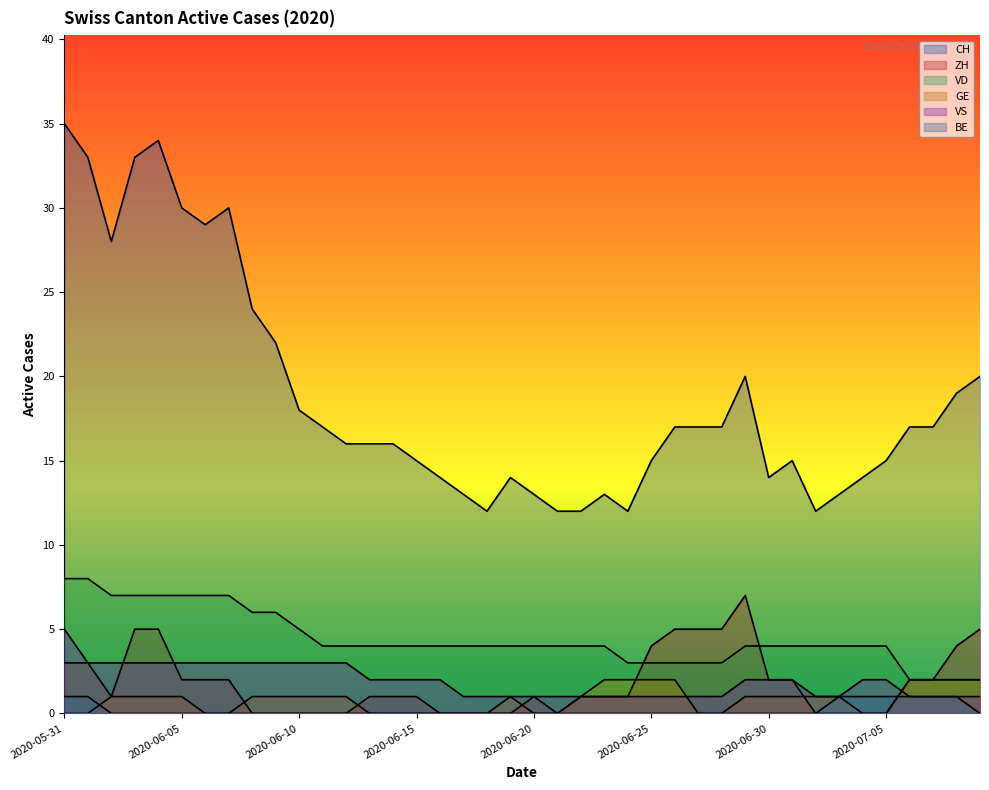

Which series has the largest total across all categories?

CH